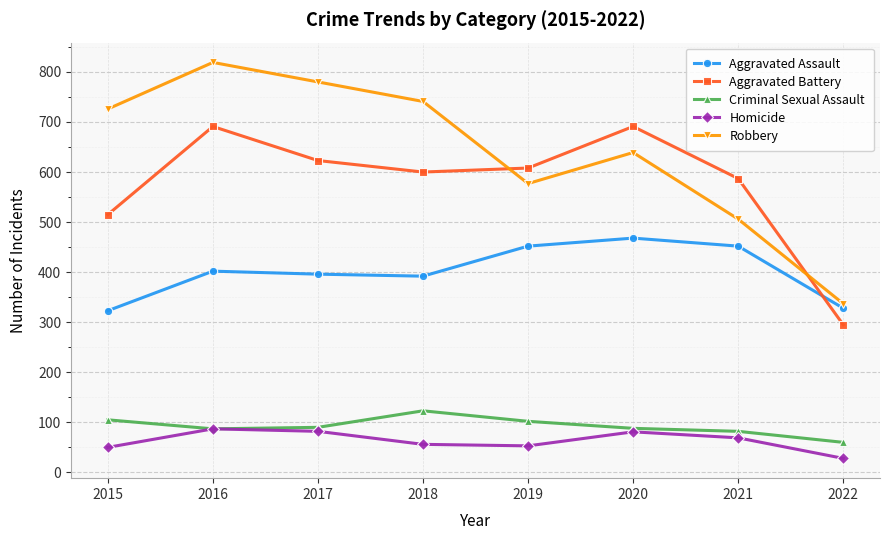

What is the sum of the Criminal Sexual Assault values at 2015 and 2018?

228